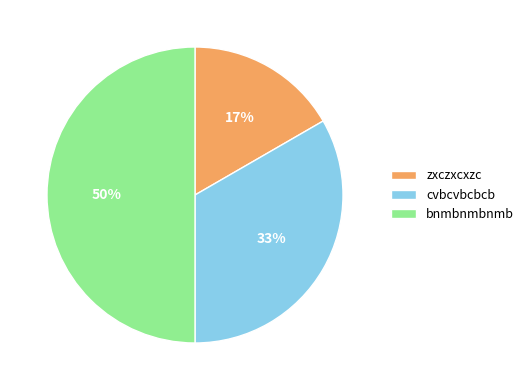

Is cvbcvbcbcb the majority of the pie?

No